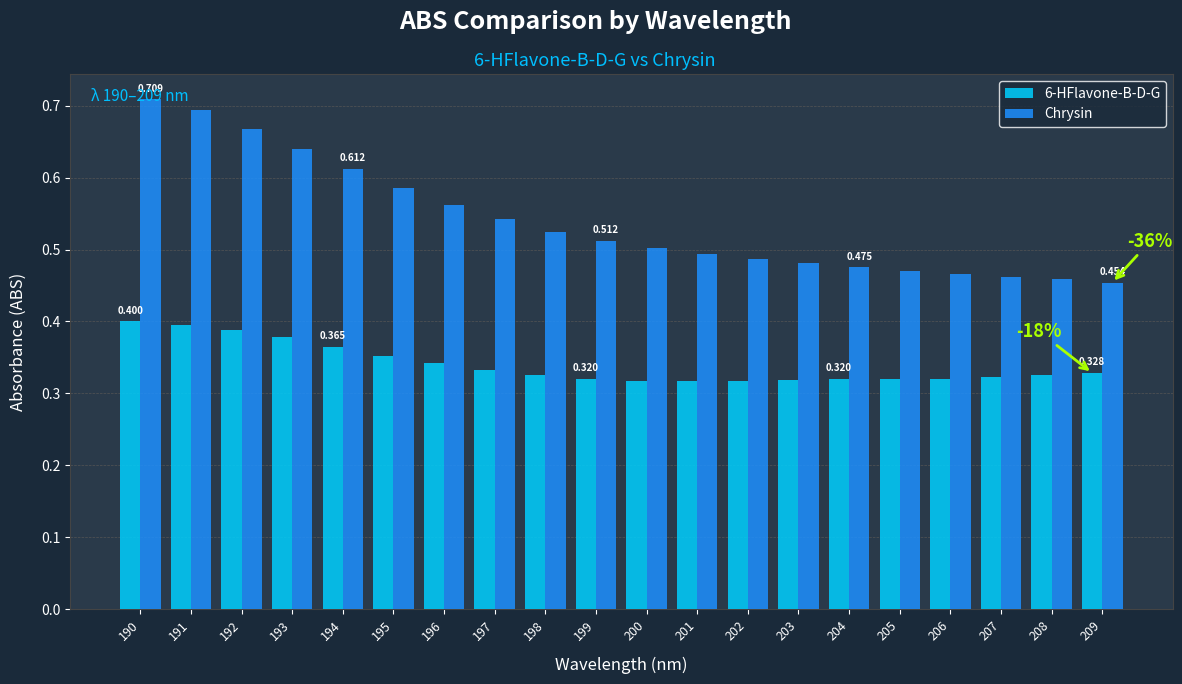

Which series has the largest range (max minus min)?

Chrysin